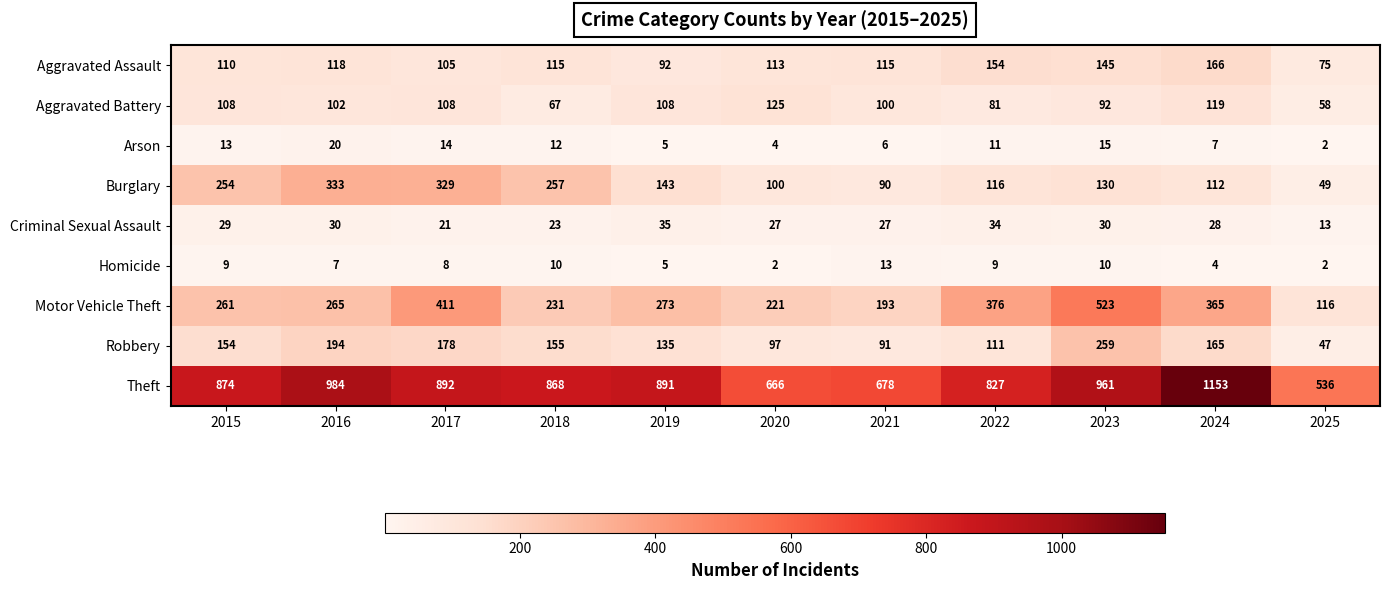

How many distinct data groups are displayed?

9